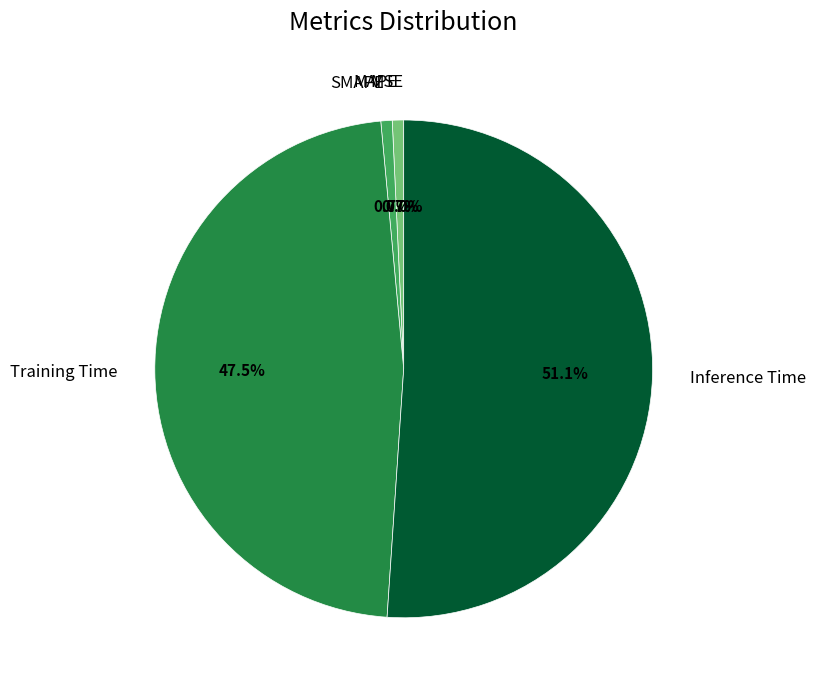

To the nearest percent, what percentage of the pie is Training Time?

47%